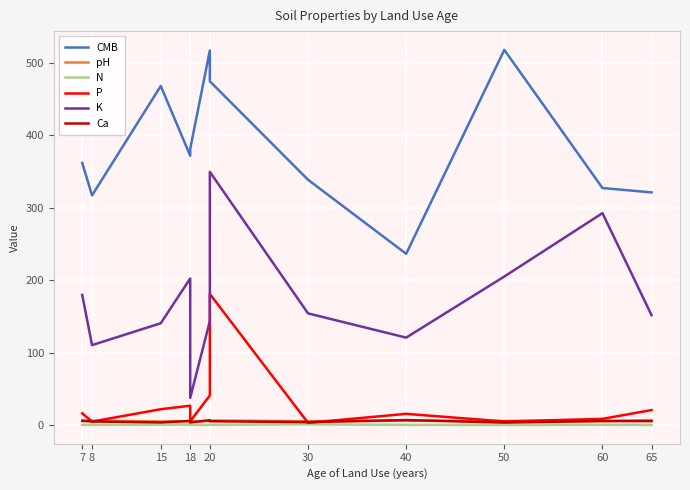

Where is the first local maximum for N?

18